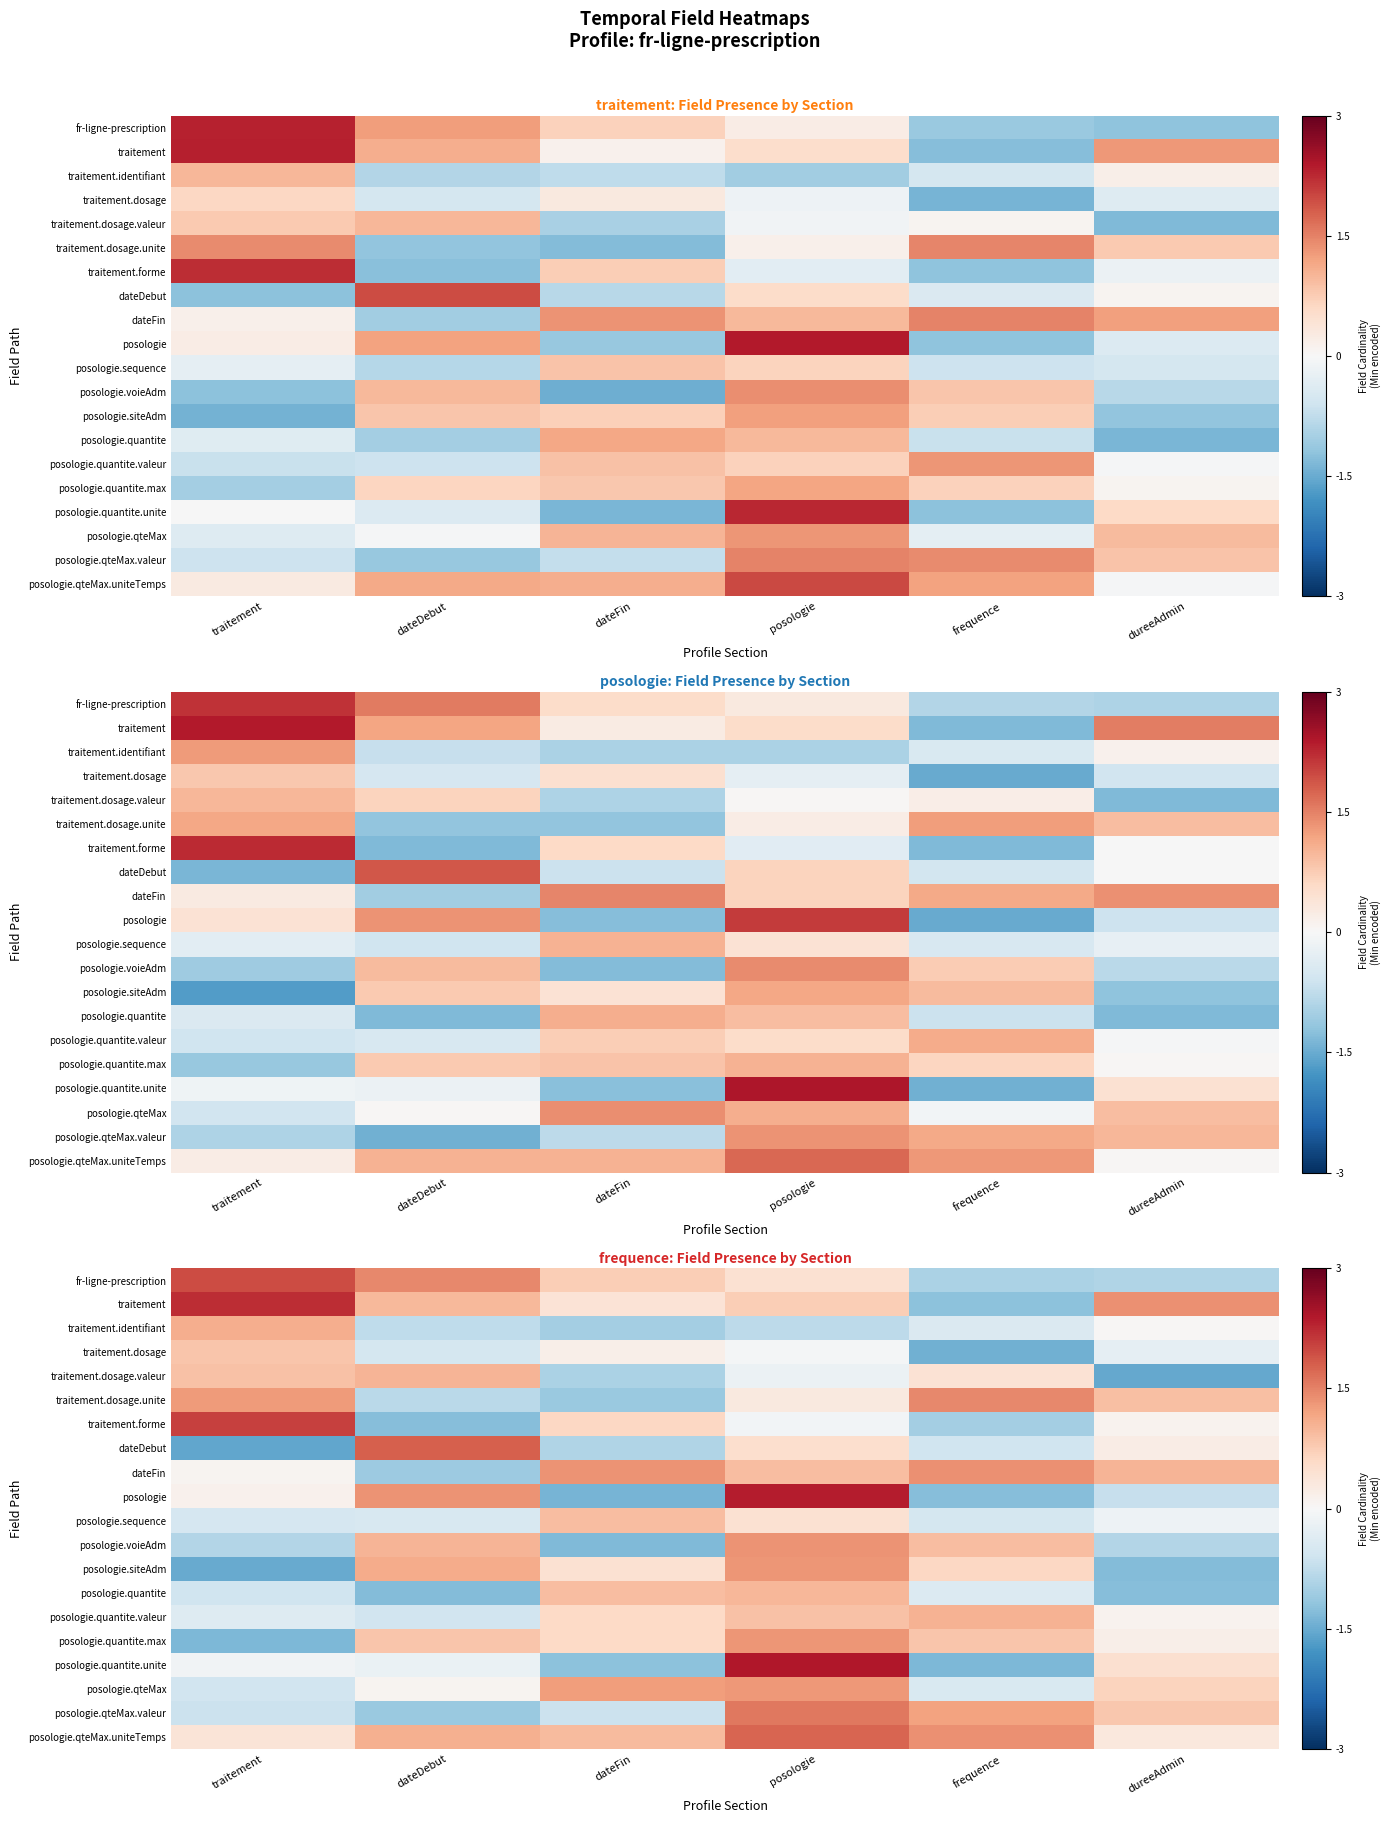

What is the total value across all series at posologie?

17.6